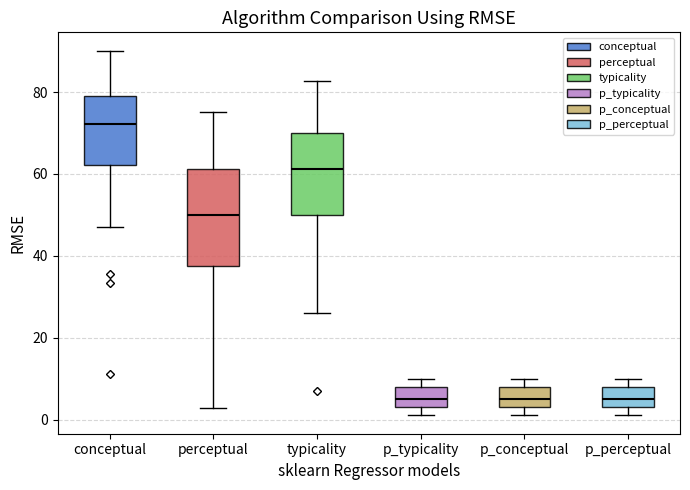

Reading left to right, transcribe this box plot: for each box, give where its median line is, the range the box spans, and where its two whiskers end, as read against the y-axis. The values are not printed on the chart, so give them approximately, as read against the axis.

conceptual: median 72, box 62 to 78, whiskers 48 to 90
perceptual: median 50, box 38 to 62, whiskers 2 to 76
typicality: median 62, box 50 to 70, whiskers 26 to 82
p_typicality: median 6, box 4 to 8, whiskers 2 to 10
p_conceptual: median 6, box 4 to 8, whiskers 2 to 10
p_perceptual: median 6, box 4 to 8, whiskers 2 to 10